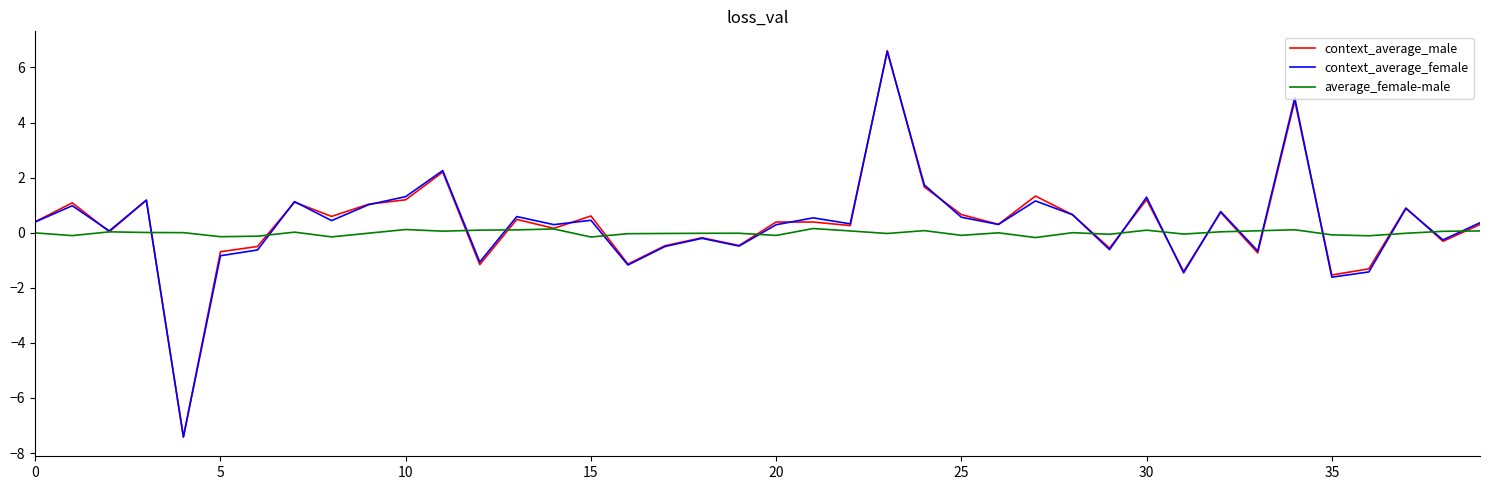

What is the maximum value for context_average_female?

6.6